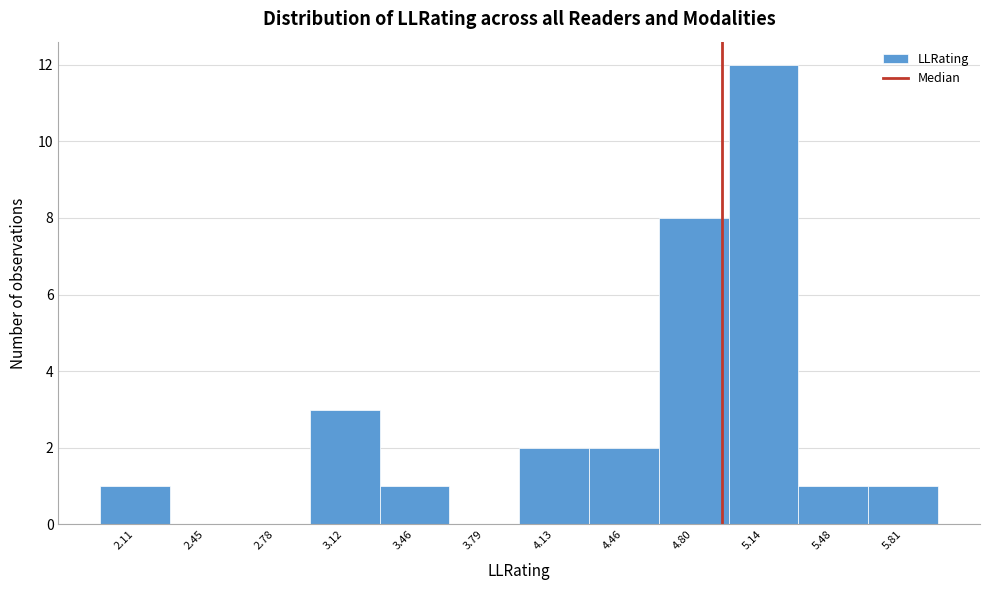

Reading left to right, transcribe this chart: for each bar, give the range it covers on the x-axis and its height. Neither the bar edges nor the heights are printed on the chart, so give them approximately, as read against the axes.

1.95 to 2.30: 1
2.30 to 2.60: 0
2.60 to 2.95: 0
2.95 to 3.30: 3
3.30 to 3.60: 1
3.60 to 3.95: 0
3.95 to 4.30: 2
4.30 to 4.65: 2
4.65 to 4.95: 8
4.95 to 5.30: 12
5.30 to 5.65: 1
5.65 to 6.00: 1